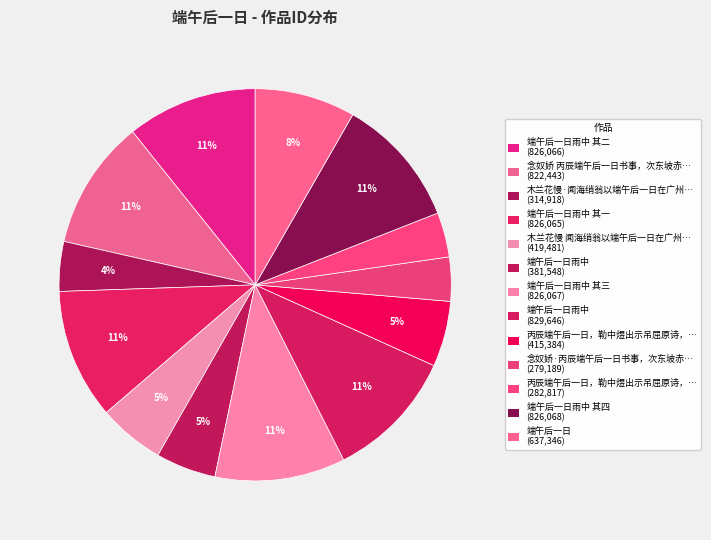

To the nearest percent, what is the difference between the largest and smallest slice percentages?

7%